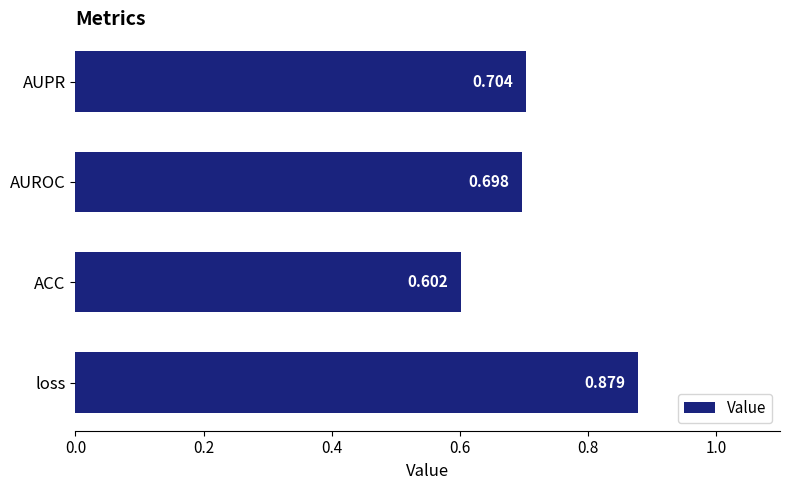

Which has a higher value, loss or AUROC?

loss